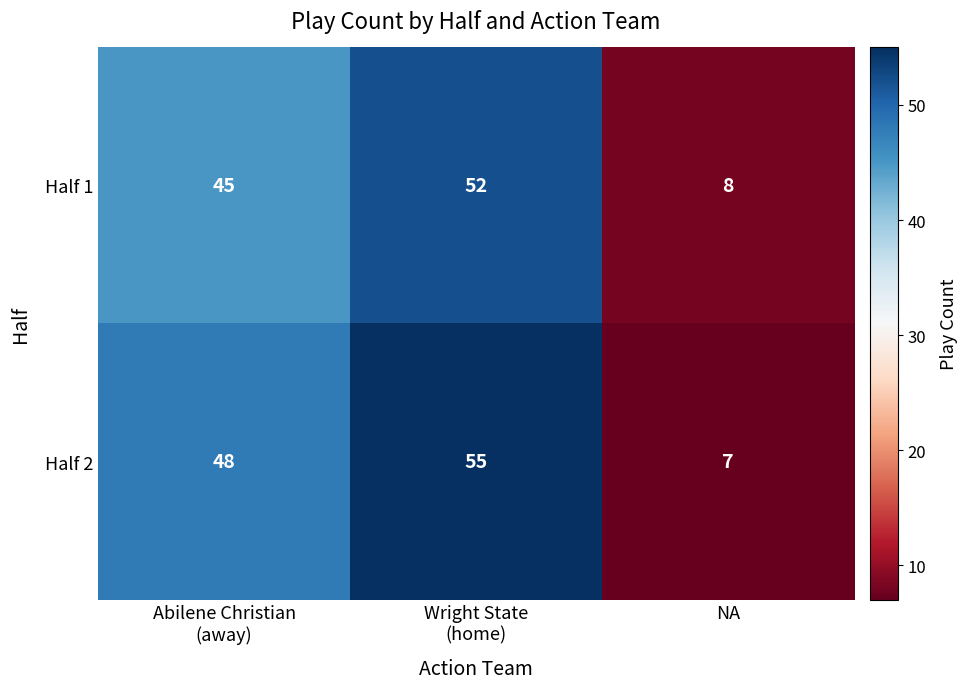

Rank the series by their average value, from highest to lowest.

Half 2, Half 1